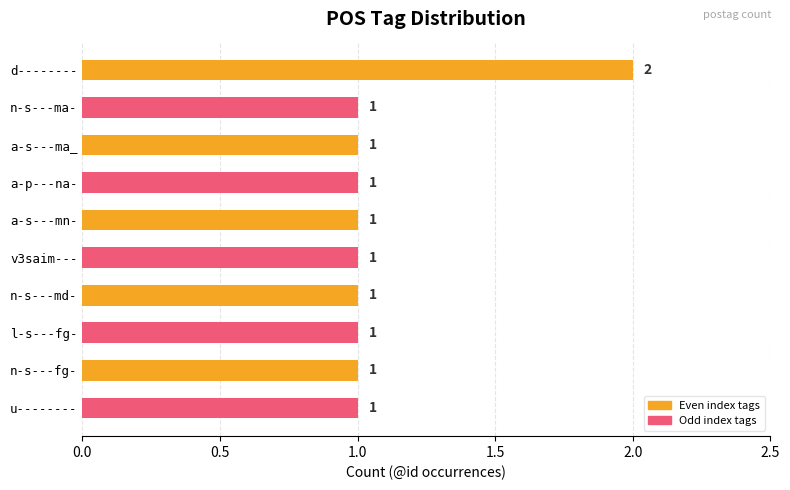

What is the average value?

1